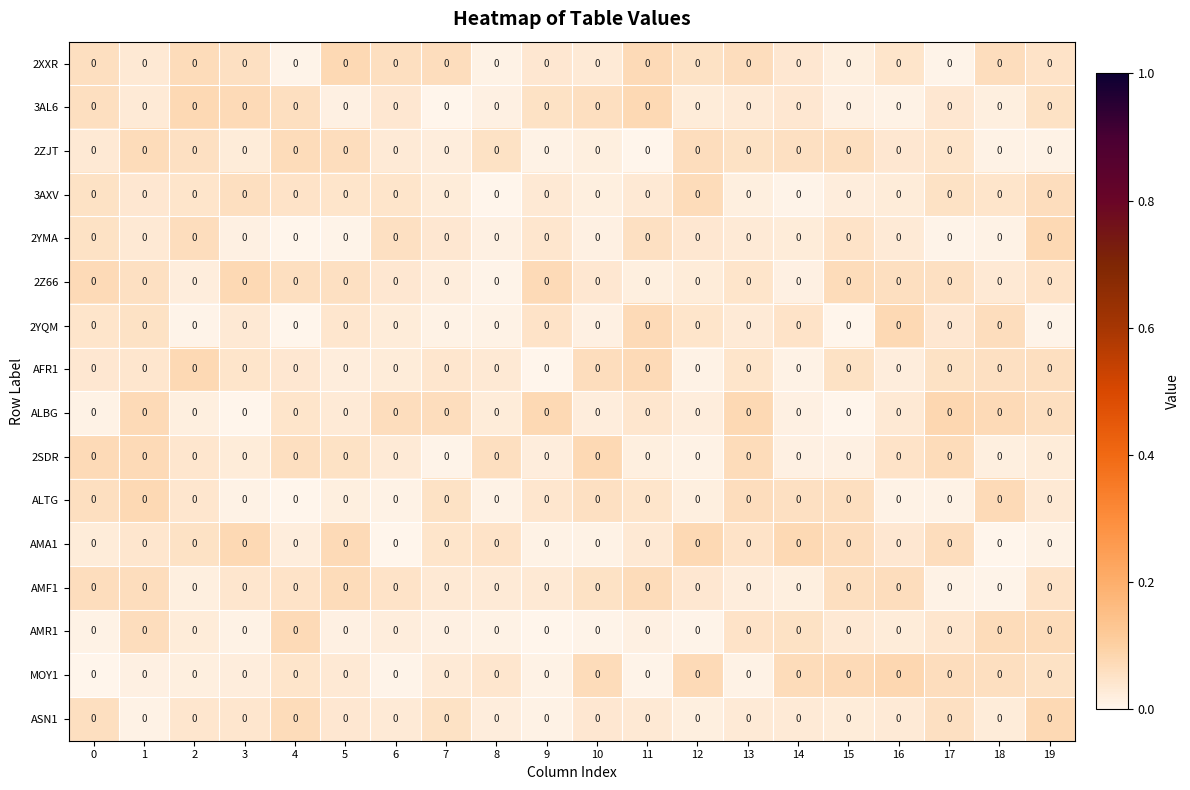

At which category is the sum across all series the highest?

1